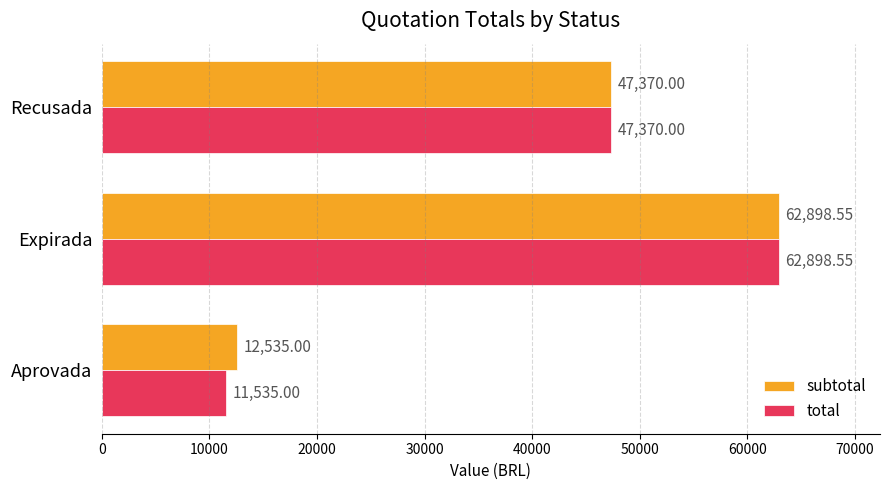

Where is subtotal nearest to the value 37716?

Recusada